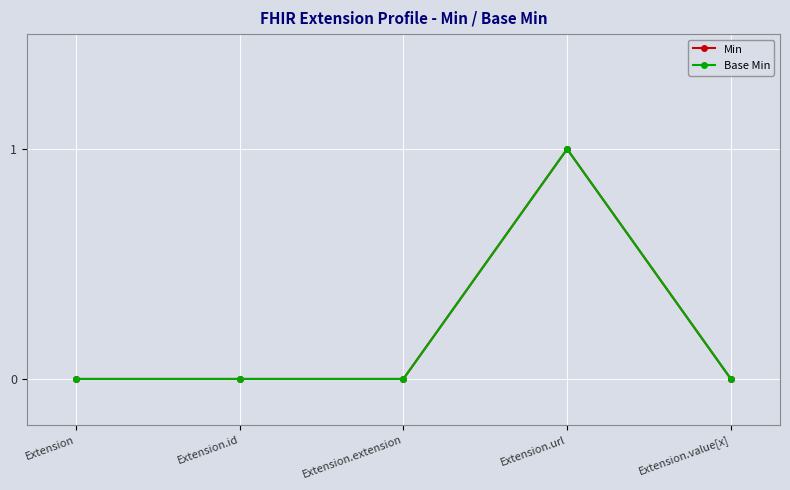

Does the chart have visible grid lines?

Yes